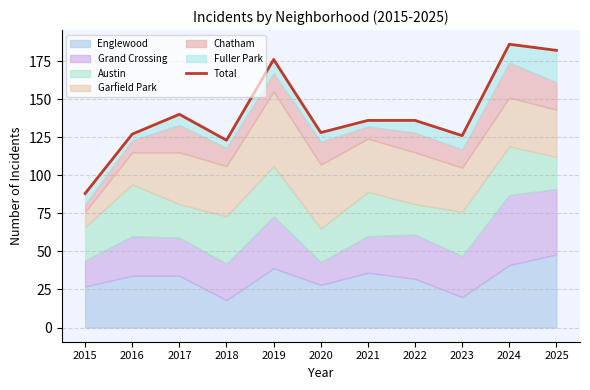

The value at 2015 is 126. True or false?

False